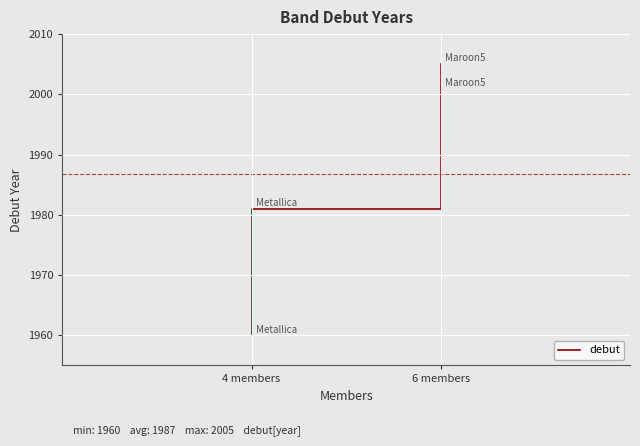

True or false: the data has more than 0 interior local peaks.

False